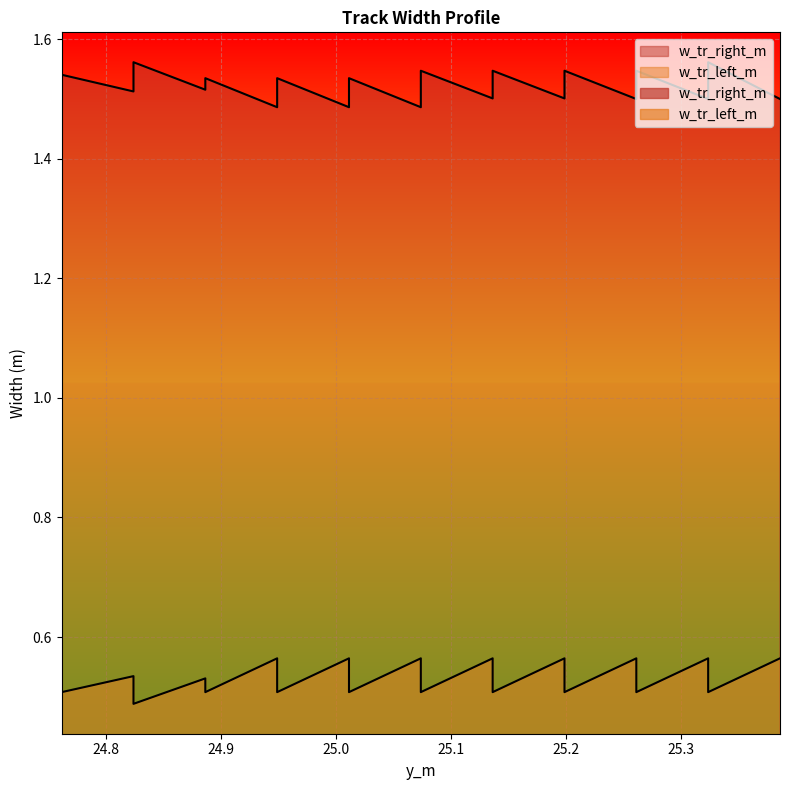

What is the difference between the second highest and second lowest values in the w_tr_left_m series?

0.1